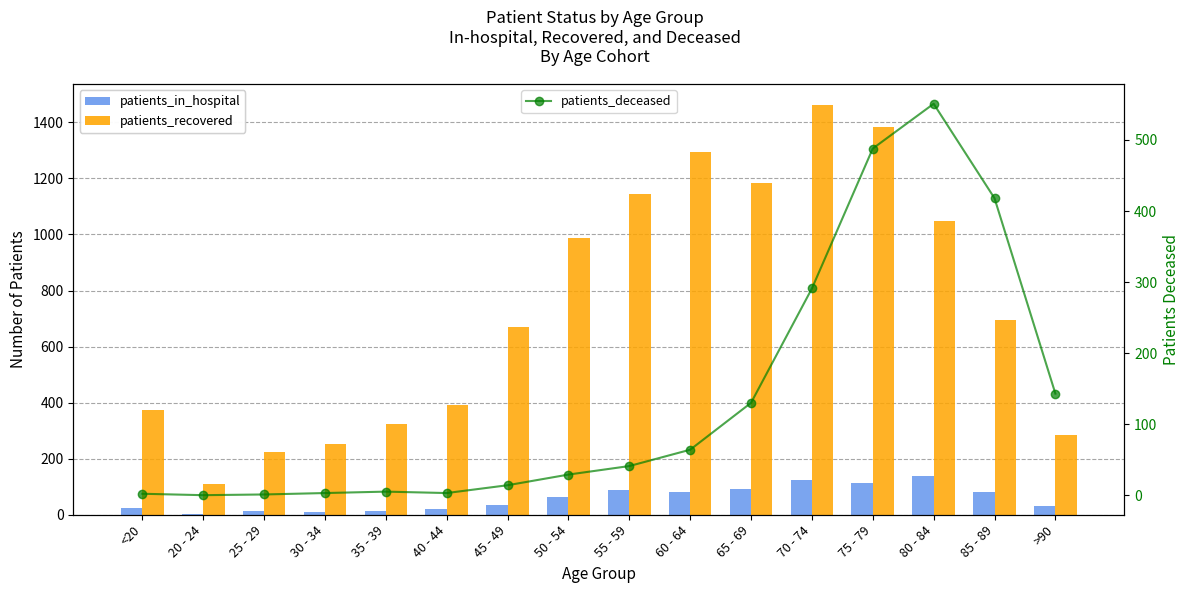

Reading left to right, transcribe all the data shown in this chart.

patients_in_hospital: <20=24	20 - 24=3	25 - 29=14	30 - 34=10	35 - 39=12	40 - 44=22	45 - 49=34	50 - 54=64	55 - 59=88	60 - 64=80	65 - 69=91	70 - 74=125	75 - 79=112	80 - 84=140	85 - 89=82	>90=30
patients_recovered: <20=374	20 - 24=110	25 - 29=223	30 - 34=251	35 - 39=322	40 - 44=392	45 - 49=670	50 - 54=987	55 - 59=1143	60 - 64=1293	65 - 69=1185	70 - 74=1463	75 - 79=1383	80 - 84=1047	85 - 89=695	>90=283
patients_deceased: <20=2	20 - 24=0	25 - 29=1	30 - 34=3	35 - 39=5	40 - 44=3	45 - 49=14	50 - 54=29	55 - 59=41	60 - 64=64	65 - 69=130	70 - 74=291	75 - 79=488	80 - 84=551	85 - 89=418	>90=143